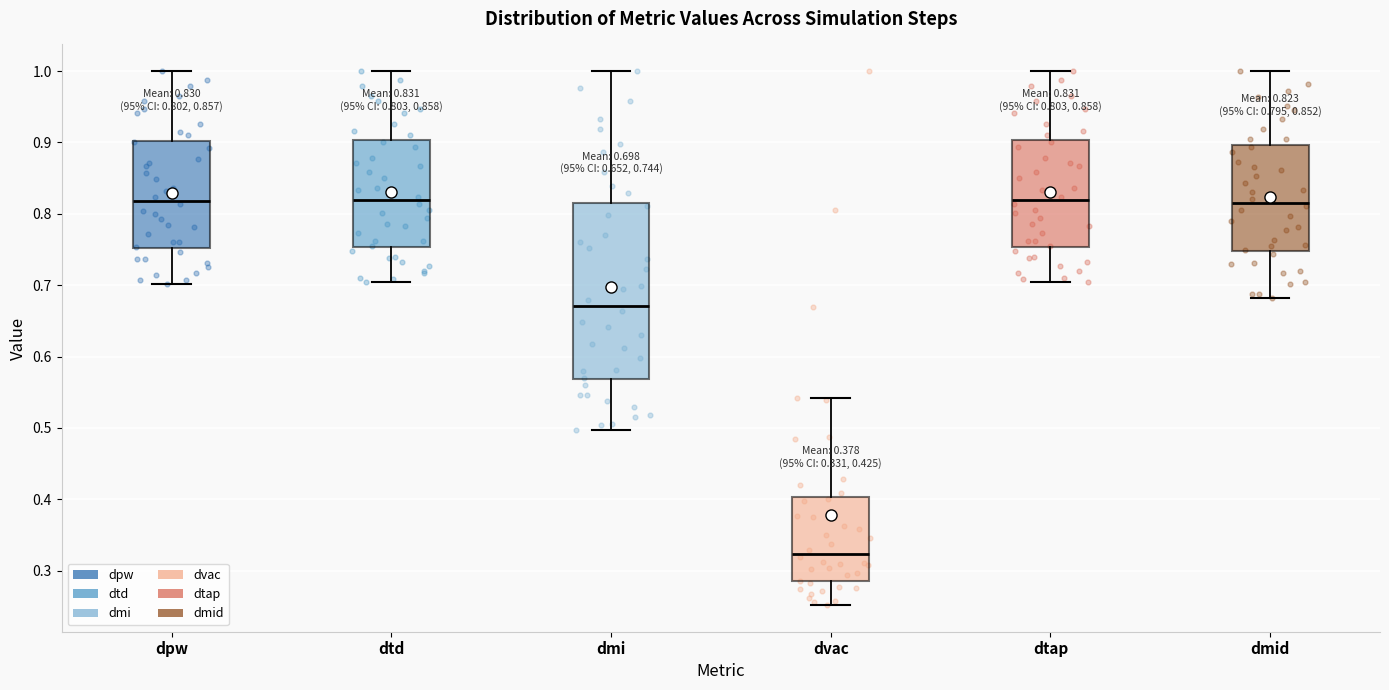

Which box is the tallest, from its lower edge to its upper edge?

dmi